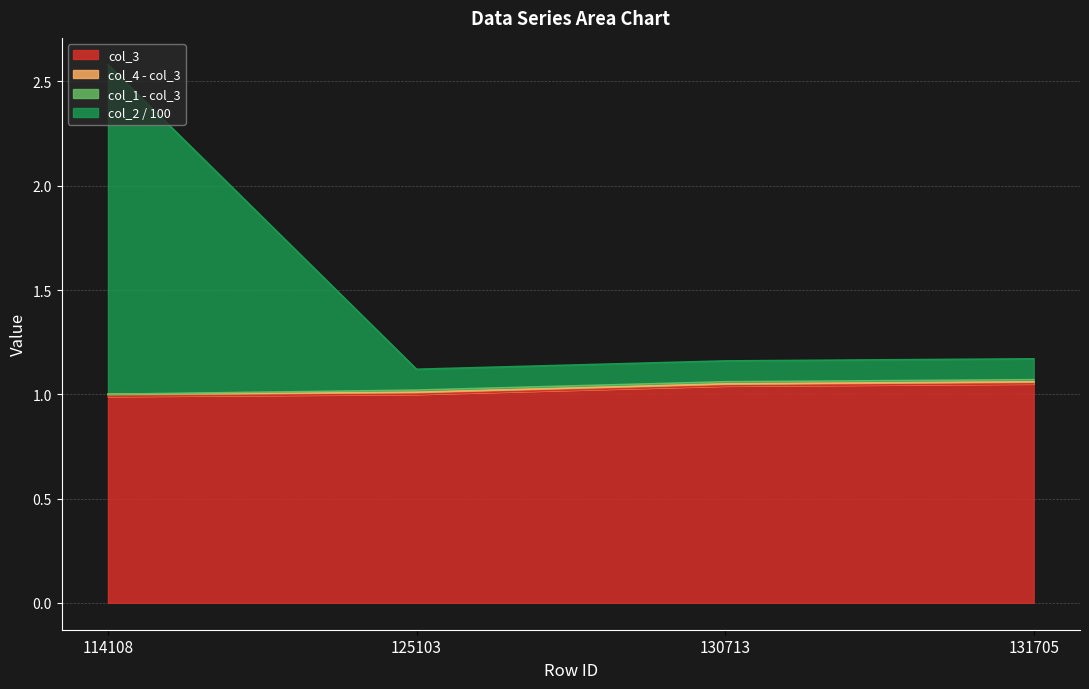

The value of col_4 at 131705 is 1.8. True or false?

False